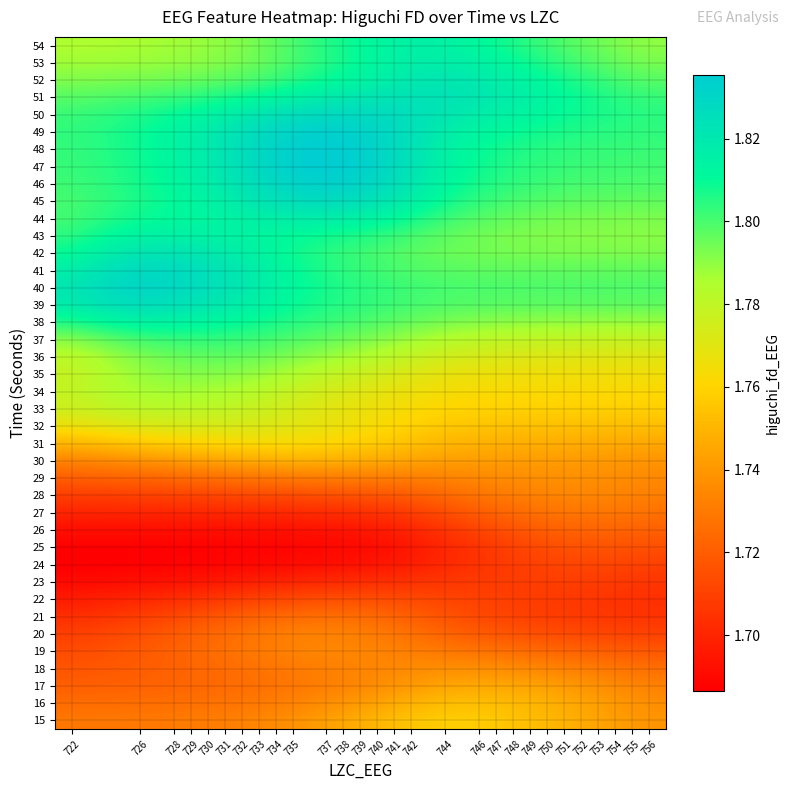

Rank the series by their maximum value, from lowest to highest.

23, 24, 22, 25, 26, 21, 27, 20, 28, 19, 18, 29, 17, 30, 16, 15, 31, 32, 33, 34, 35, 36, 37, 38, 54, 43, 53, 44, 52, 42, 51, 39, 45, 41, 50, 40, 46, 49, 47, 48